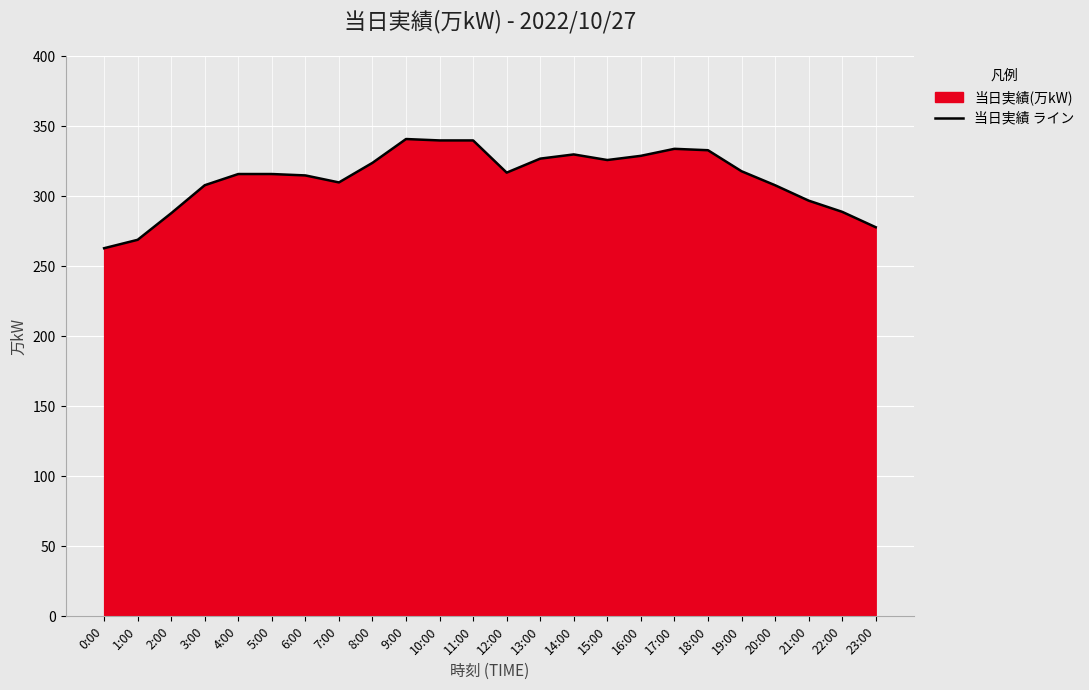

What is the label of the 10th point from the right?

14:00